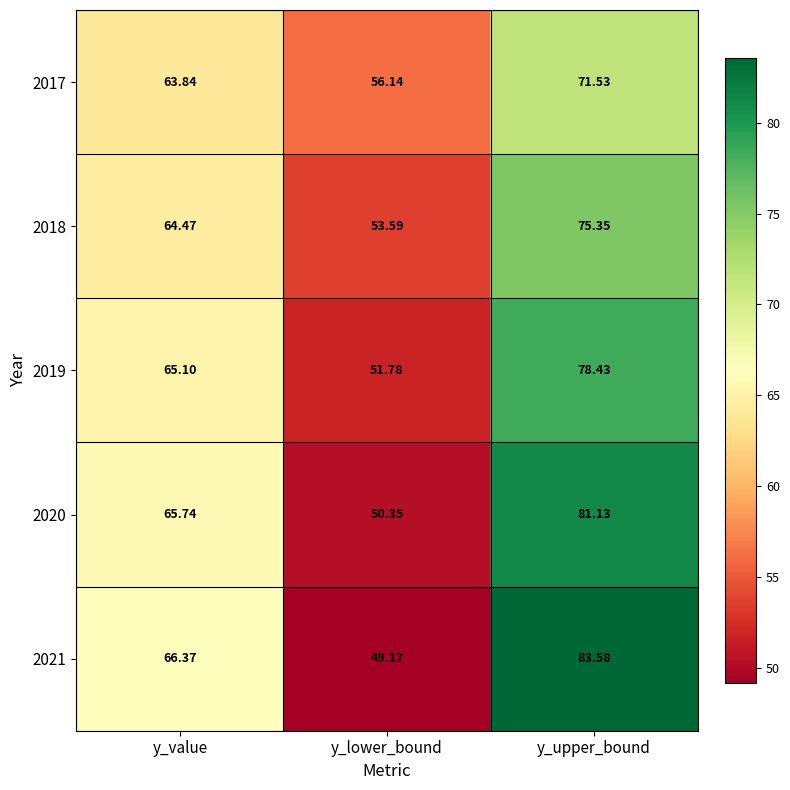

Where does the 2020 series first go above 65?

y_value